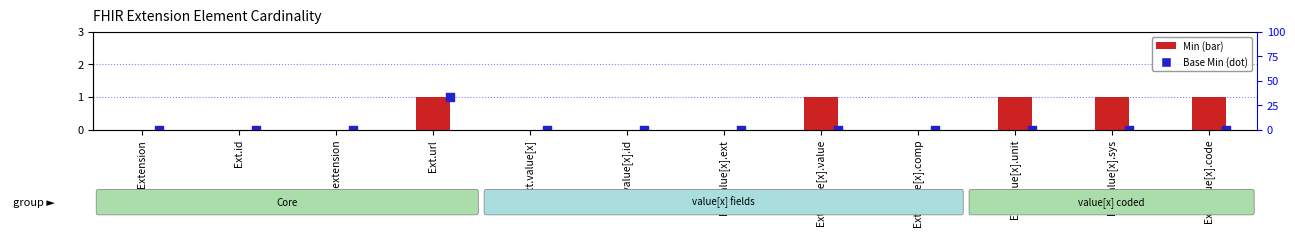

At how many categories does at least one series exceed 0?

5